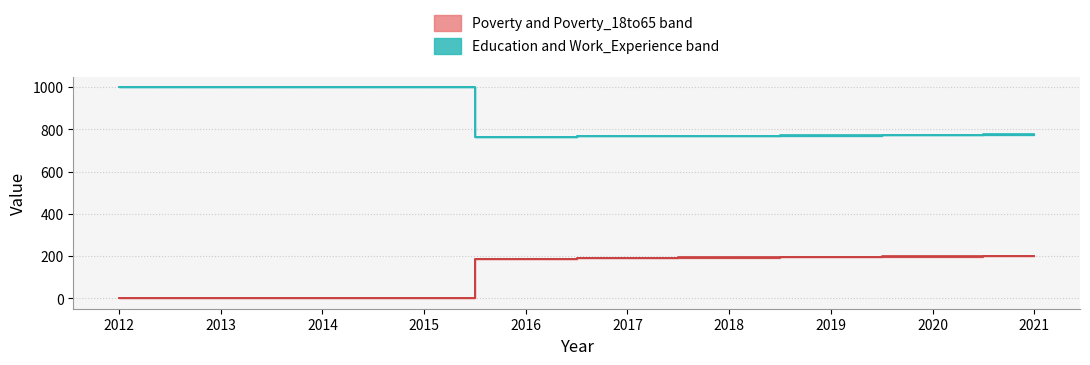

What is the difference between the Poverty_18to65 values at 2017 and 2018?

3